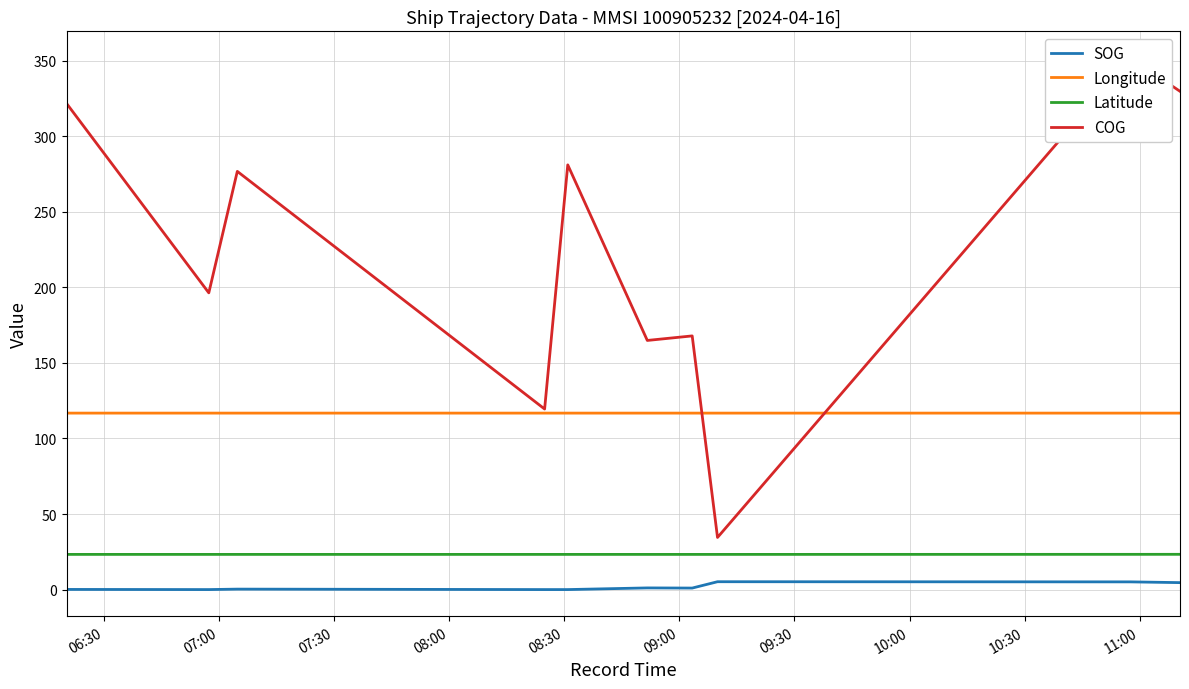

True or false: Latitude and Longitude intersect in this chart.

False